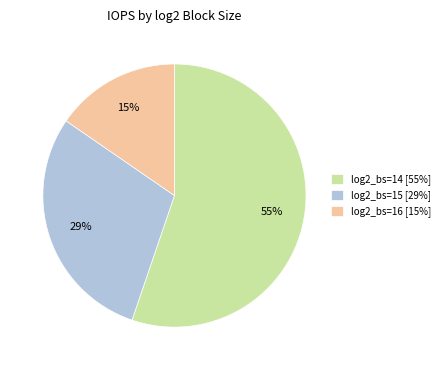

How many slices are in this pie chart?

3